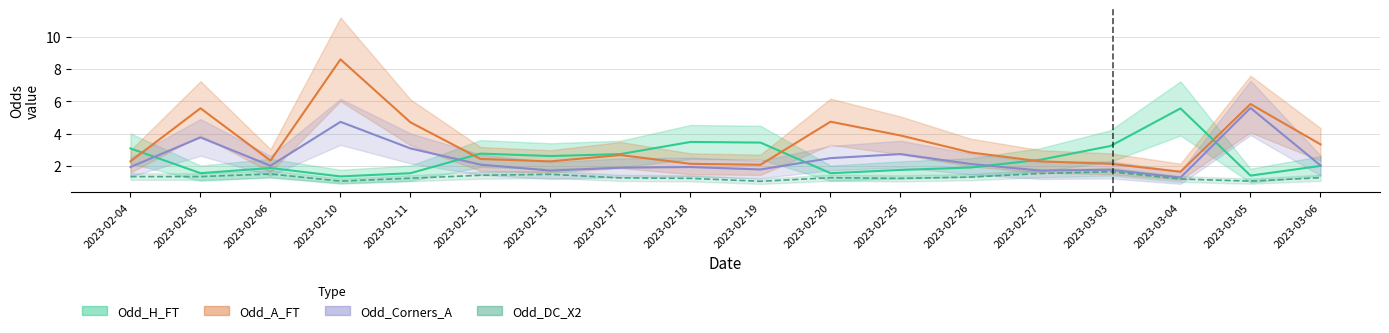

Between 2023-02-13 and 2023-02-18, which series saw the biggest shift?

Odd_H_FT